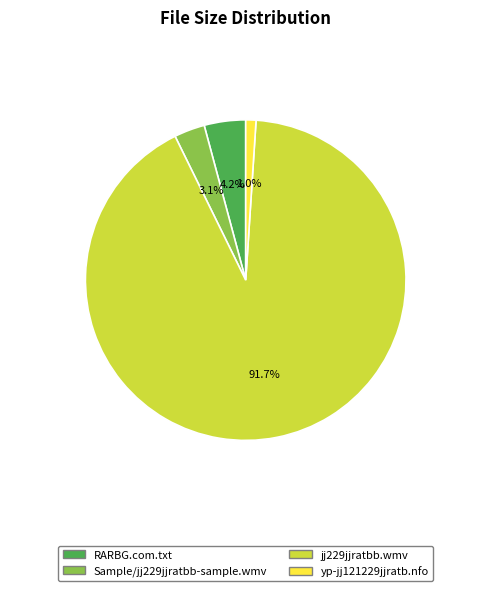

Rank the categories by value from highest to lowest.

jj229jjratbb.wmv, RARBG.com.txt, Sample/jj229jjratbb-sample.wmv, yp-jj121229jjratb.nfo